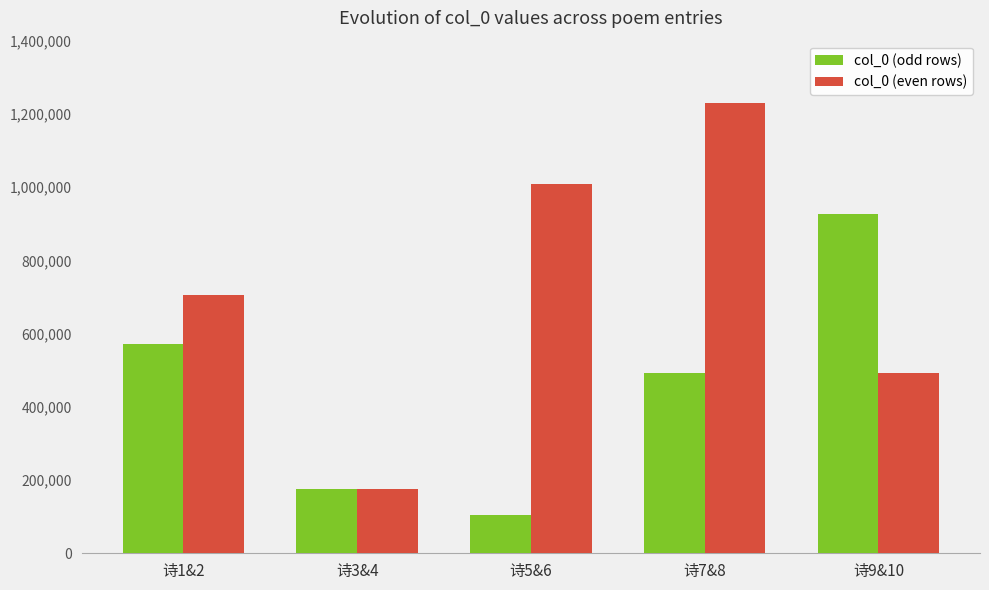

The col_0 (even rows) series shows 705565 at 诗1&2. True or false?

True